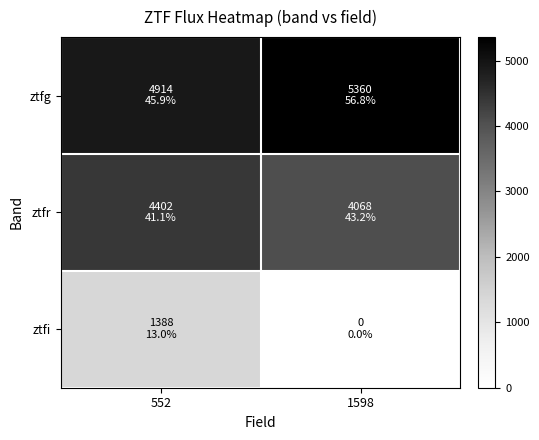

Rank the series at 552 from lowest to highest value.

ztfi, ztfr, ztfg